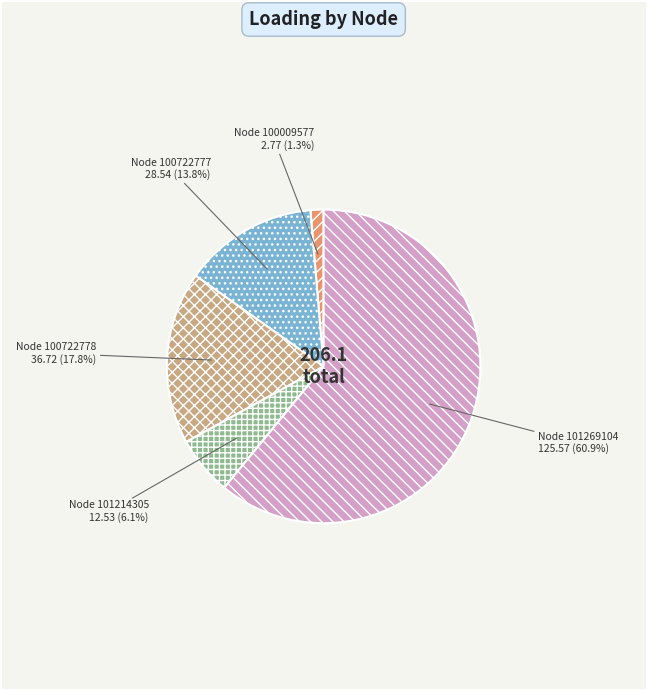

To the nearest percent, what is the average slice percentage?

20%